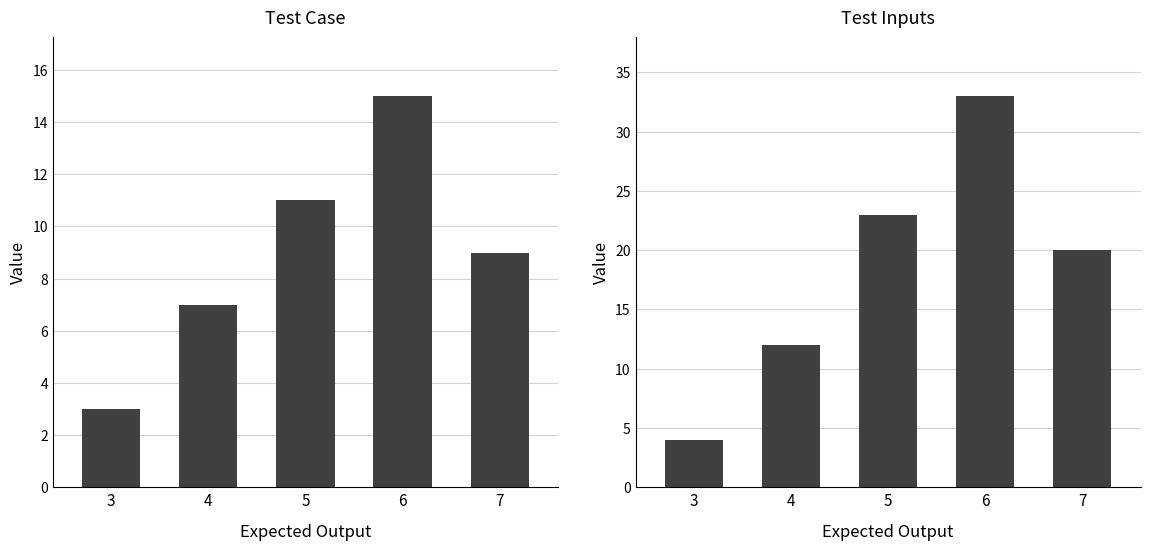

What value does the Test Inputs series have at 5?

23